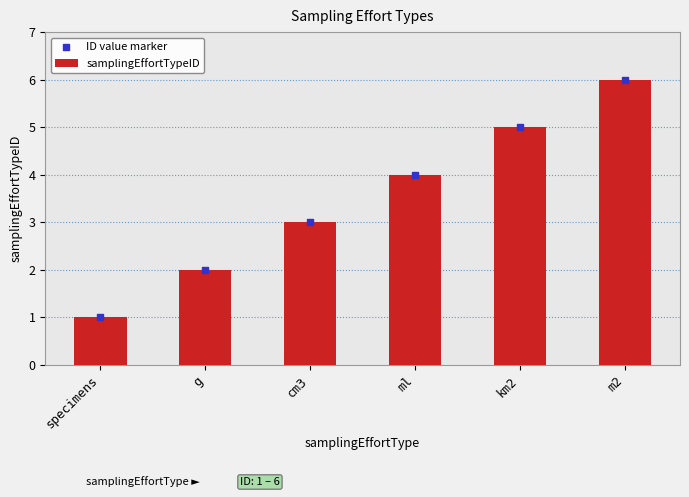

Which series has the largest total across all categories?

samplingEffortTypeID